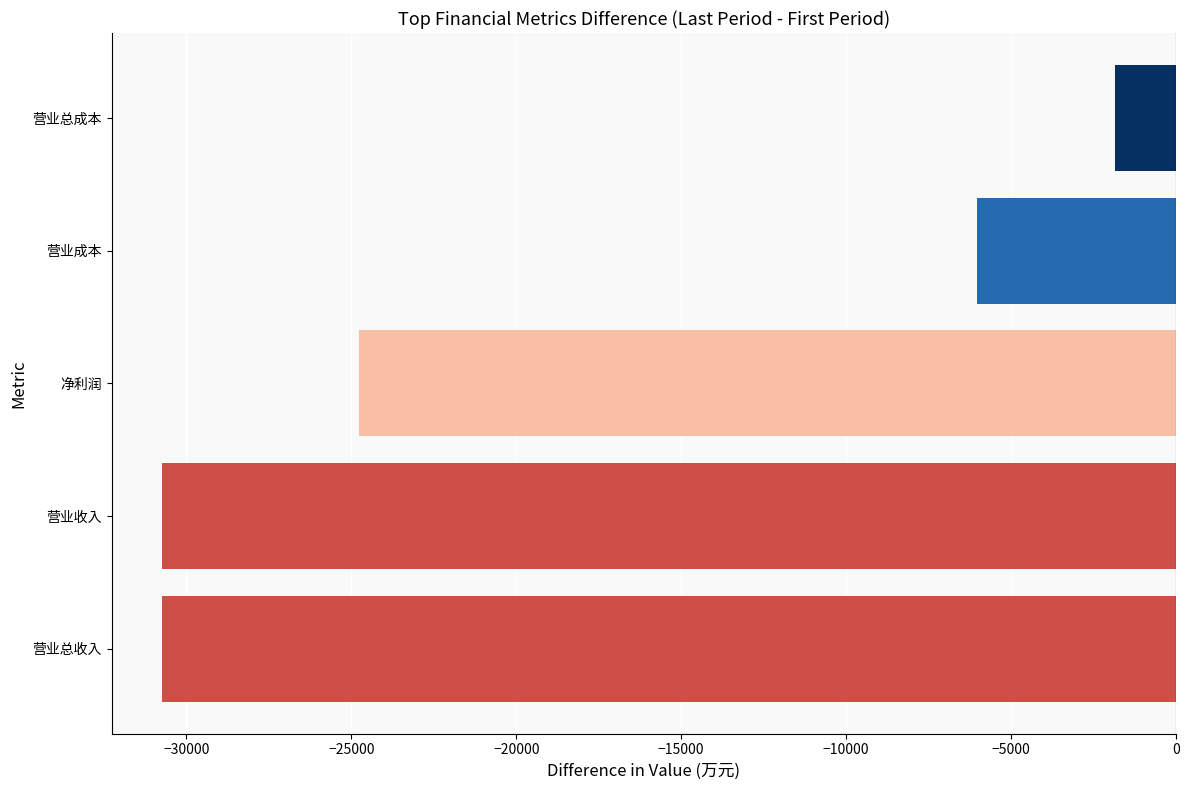

Is it true that the value at 营业收入 is -30727?

True